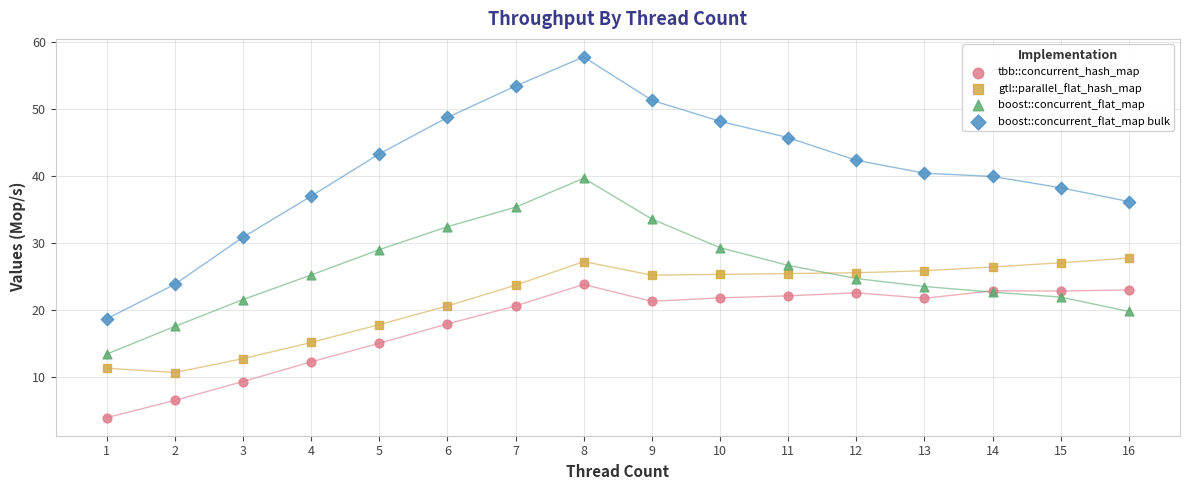

Which series reaches the minimum Y coordinate?

tbb::concurrent_hash_map